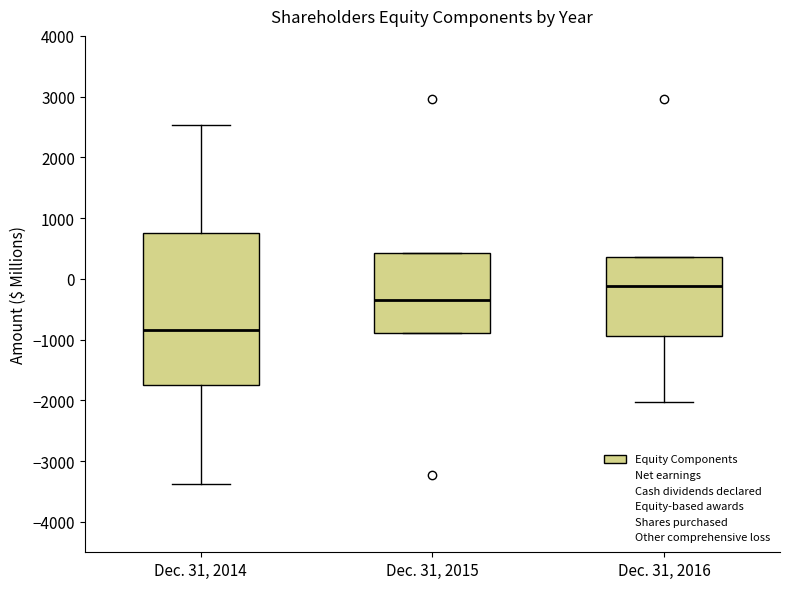

Comparing the boxes themselves (not the whiskers), which one is the tallest?

Dec. 31, 2014